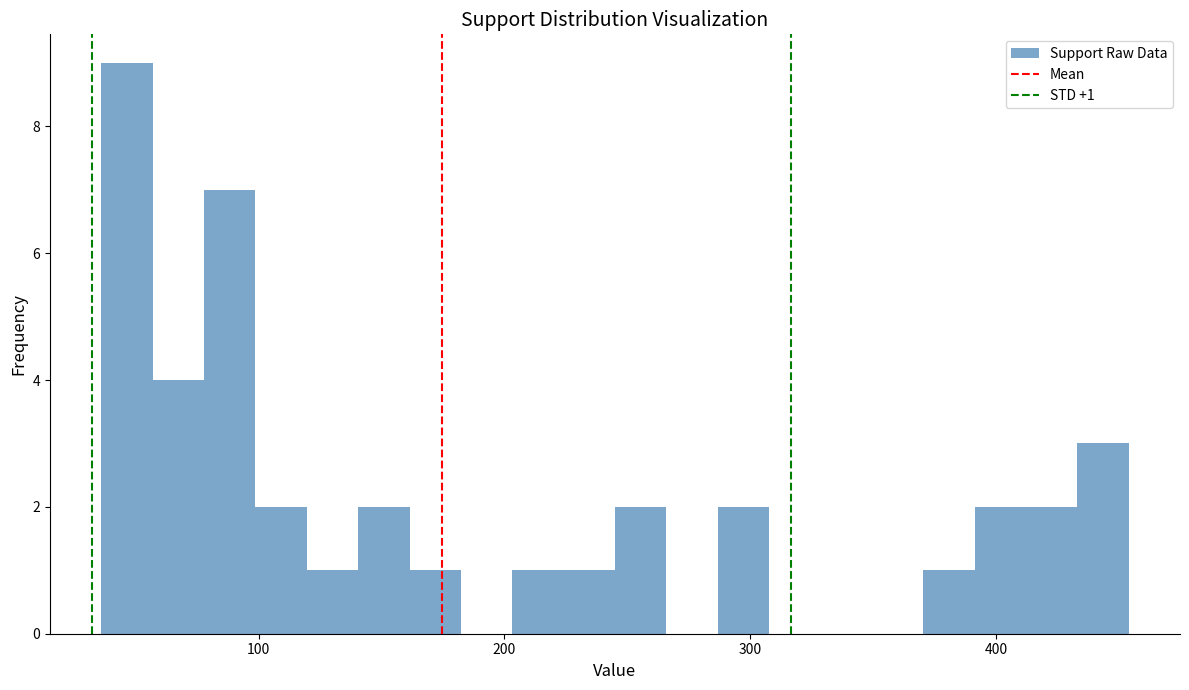

Read against the x-axis, roughly where is the centre of the tallest bar?

50